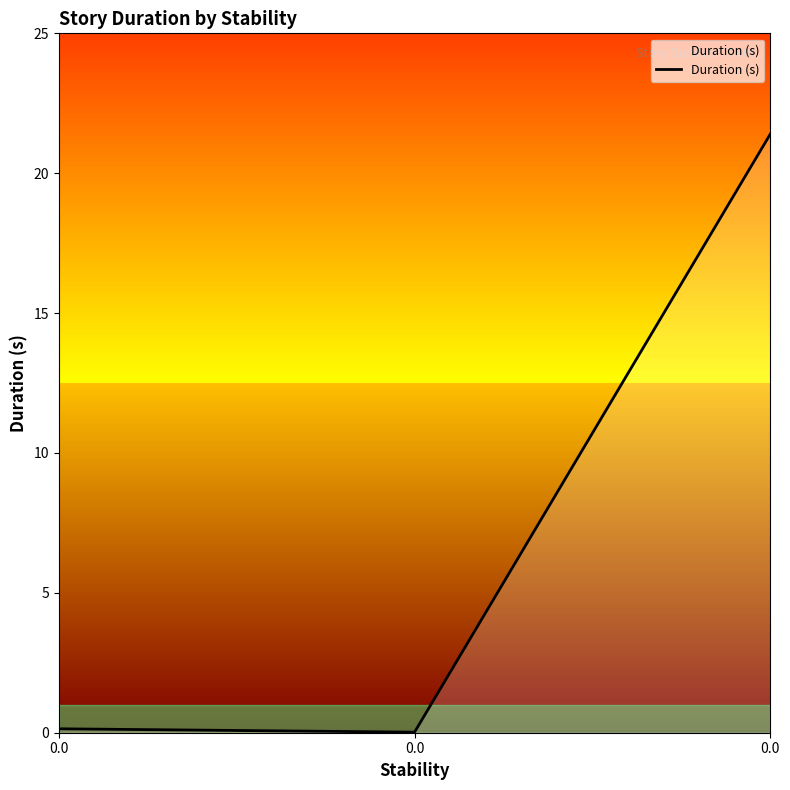

How many lines are shown in the chart?

1